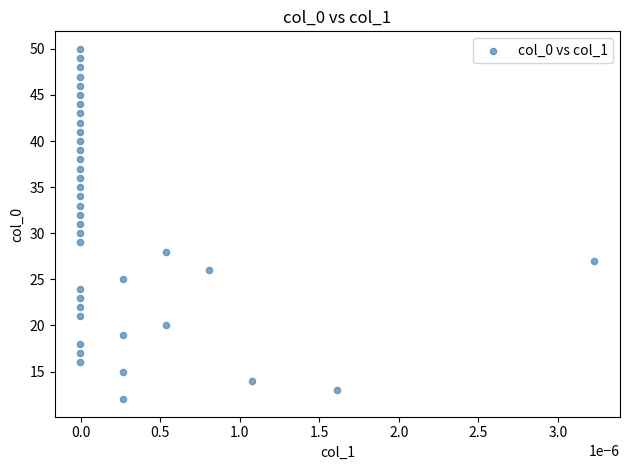

What is the range of Y values (max minus min)?

38